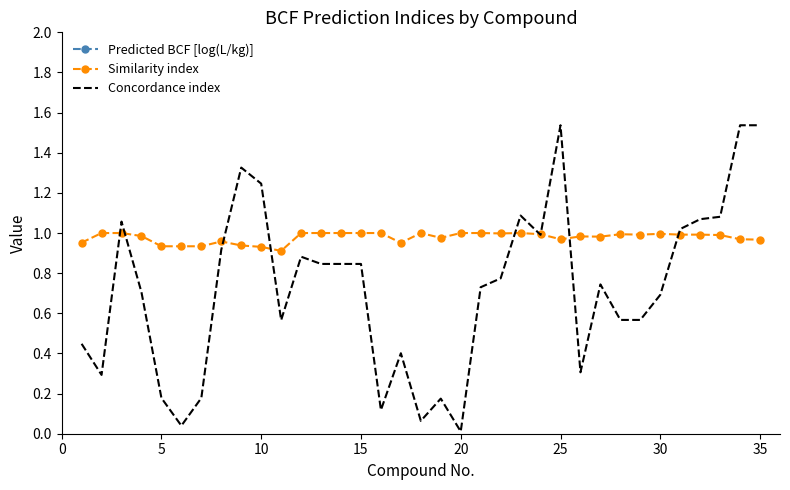

True or false: Concordance index has a value of 1.1 at 30.

False